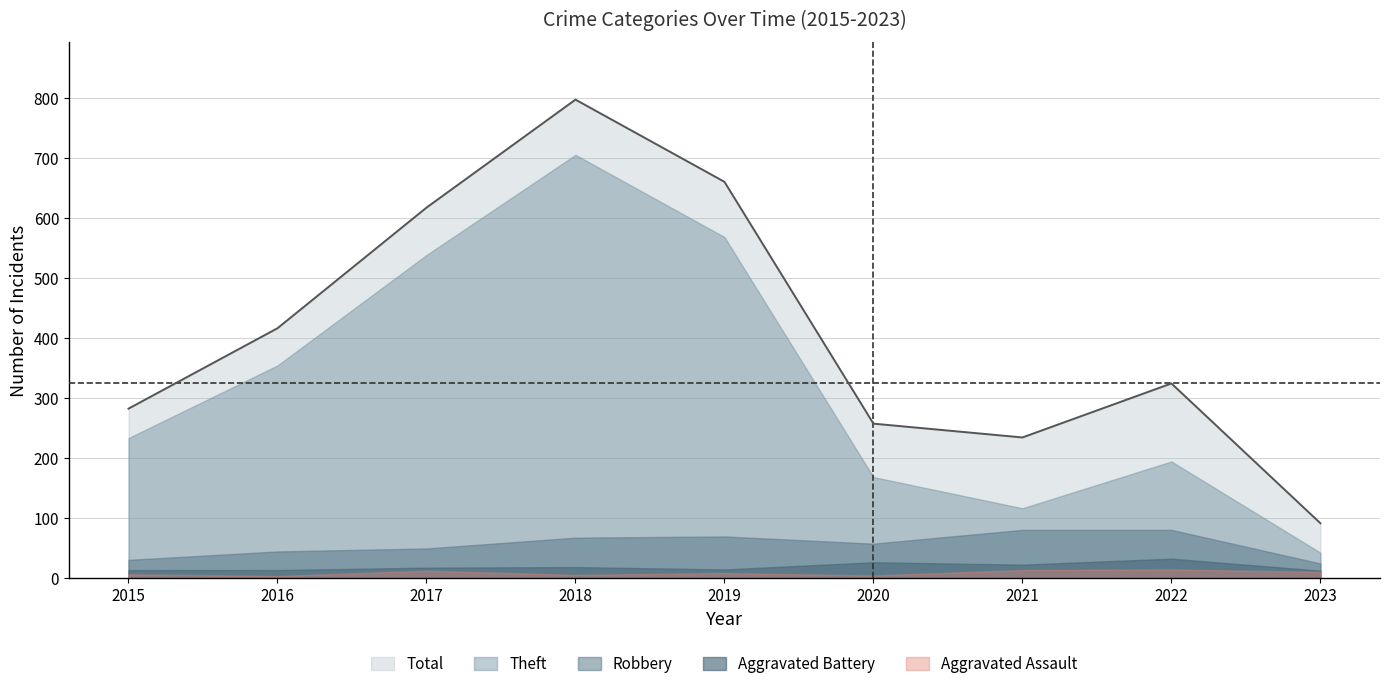

What is the value of the Aggravated Battery point at the 6th from the left?

26